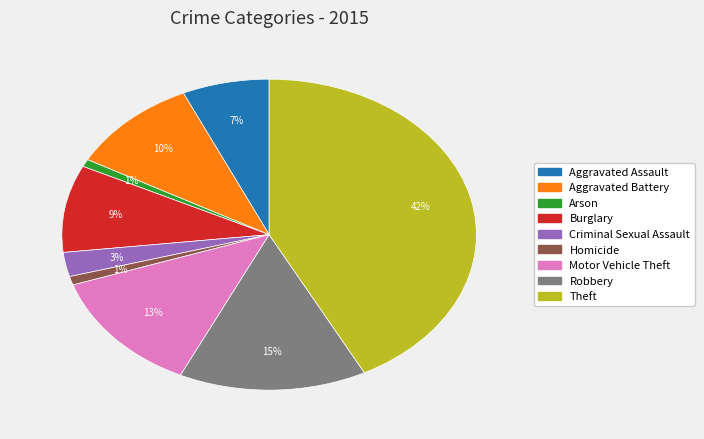

Combined, do Theft and Robbery account for over 50%?

Yes